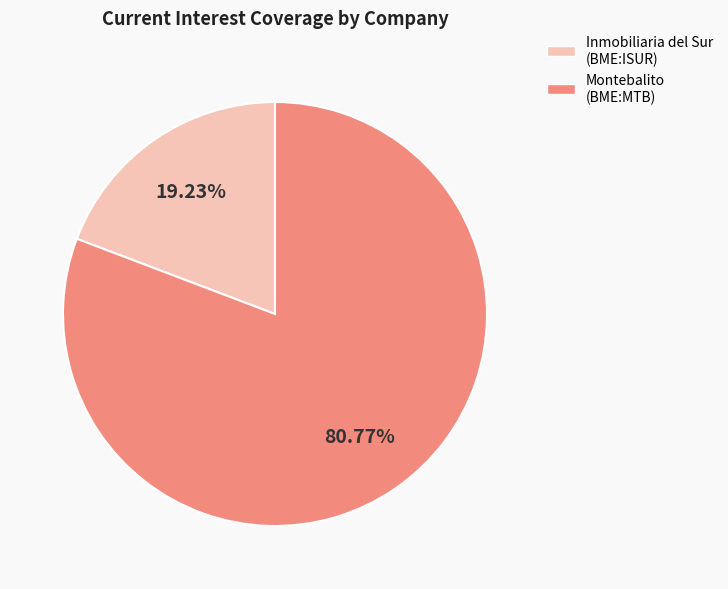

Is there any slice that represents more than half of the pie?

Yes